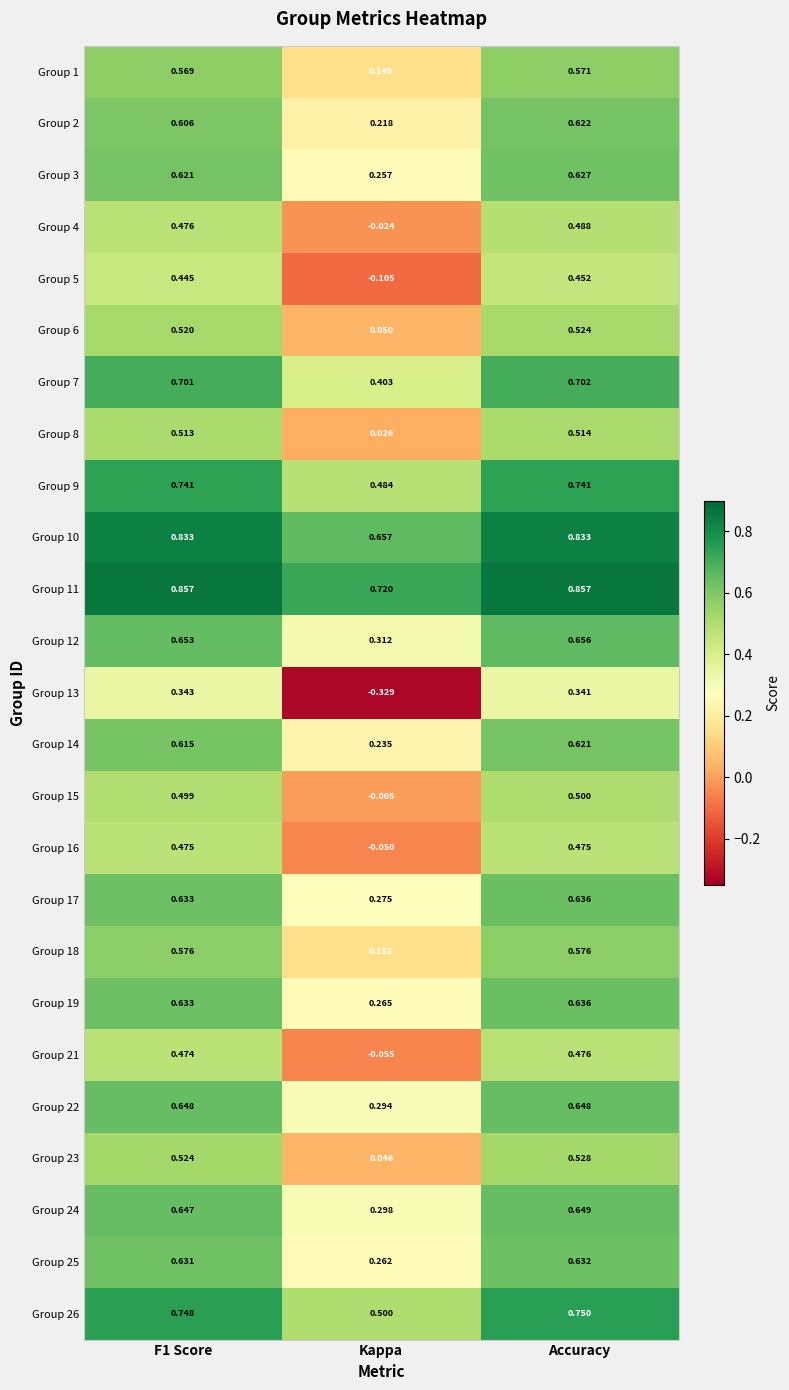

At which category is the sum across all series the highest?

Accuracy